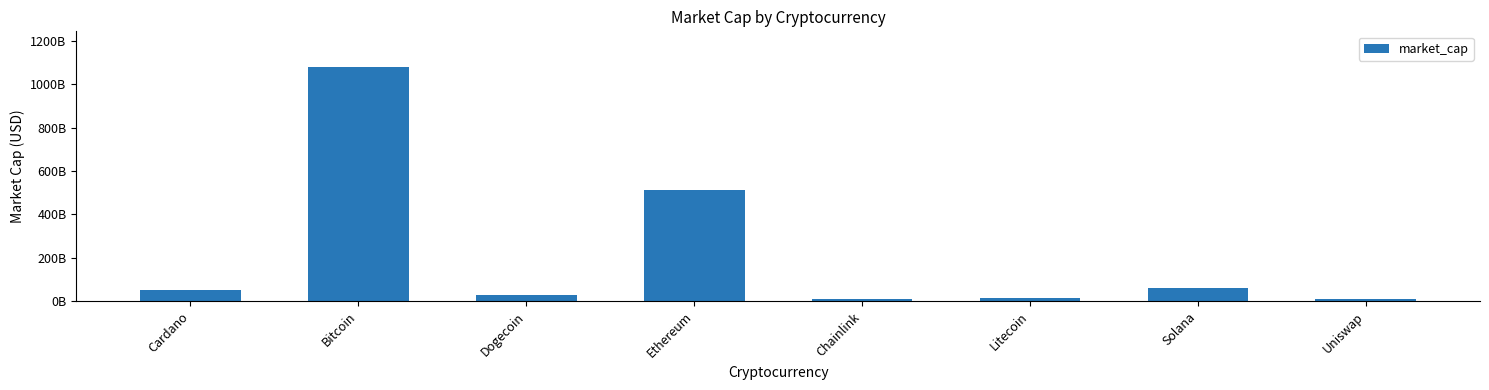

Does the chart contain any negative values?

No